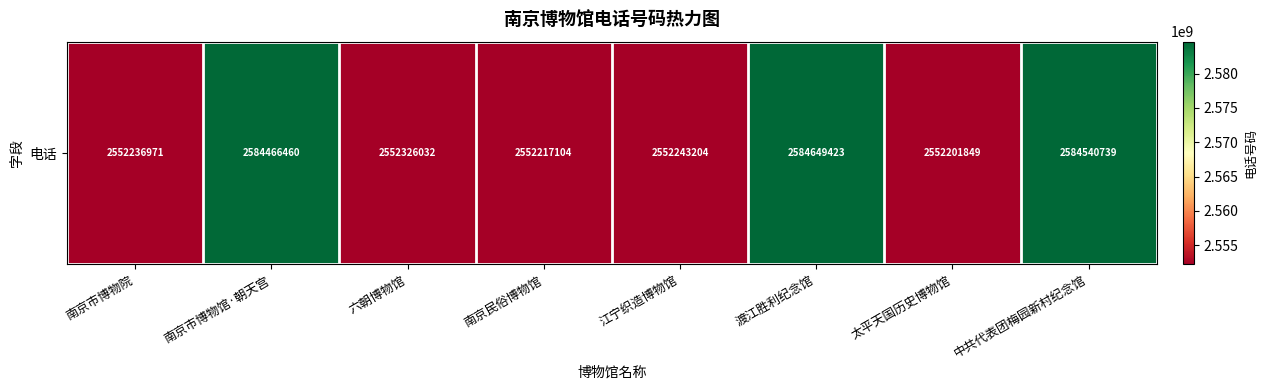

Reading right to left, list all the values displayed in this chart.

中共代表团梅园新村纪念馆=2584540739	太平天国历史博物馆=2552201849	渡江胜利纪念馆=2584649423	江宁织造博物馆=2552243204	南京民俗博物馆=2552217104	六朝博物馆=2552326032	南京市博物馆·朝天宫=2584466460	南京市博物院=2552236971